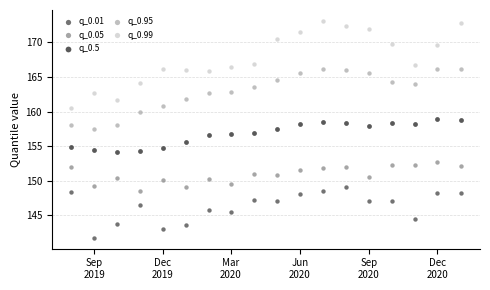

Across all data points, what is the range of Y values (max minus min)?

31.3